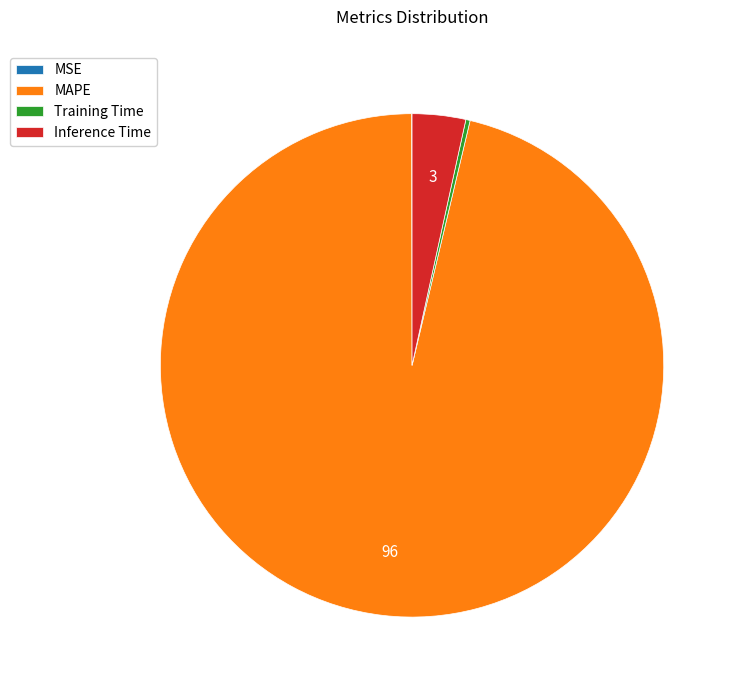

What is the largest slice in the pie chart?

MAPE